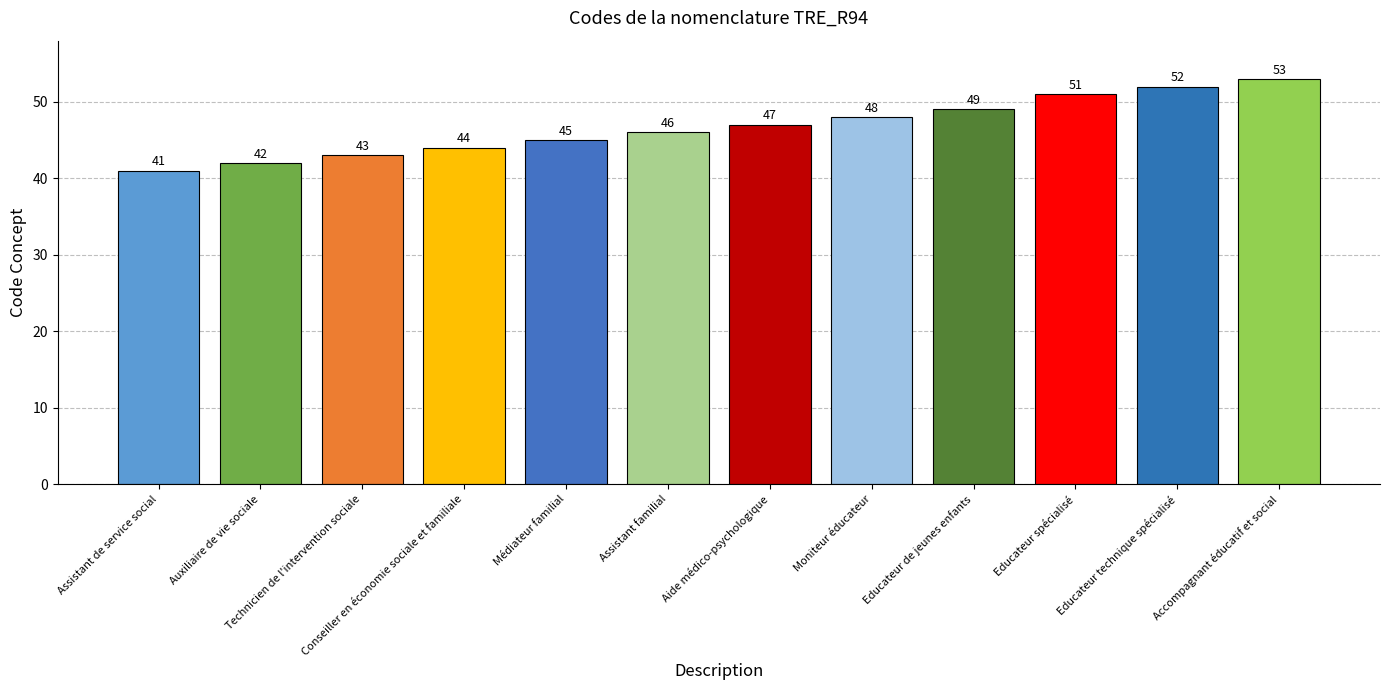

List the labels in order of value, smallest first.

Assistant de service social, Auxiliaire de vie sociale, Technicien de l'intervention sociale, Conseiller en économie sociale et familiale, Médiateur familial, Assistant familial, Aide médico-psychologique, Moniteur éducateur, Educateur de jeunes enfants, Educateur spécialisé, Educateur technique spécialisé, Accompagnant éducatif et social